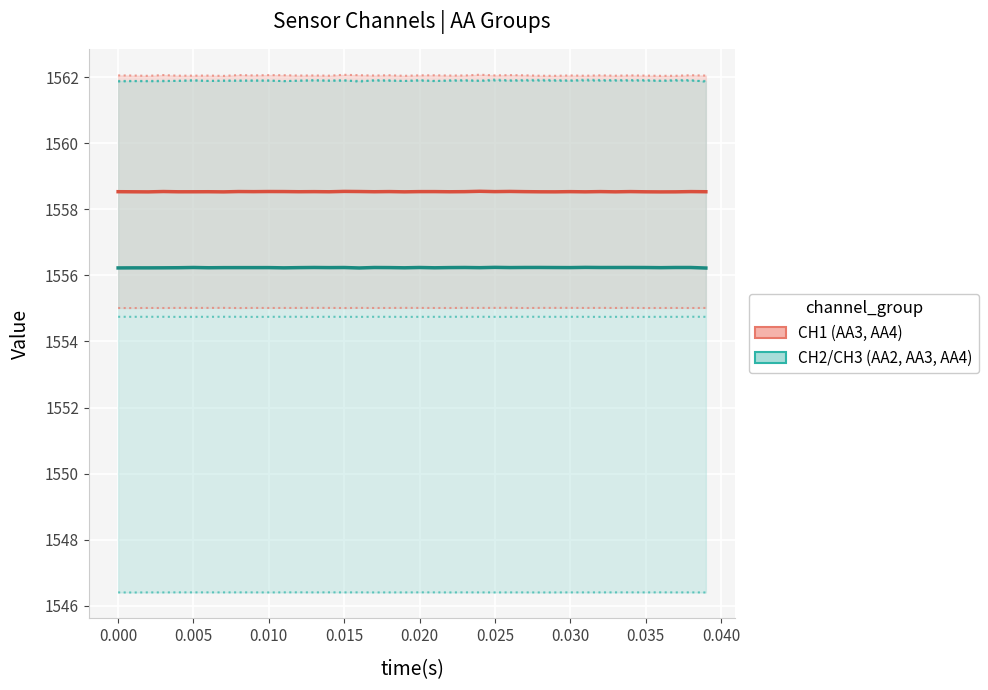

True or false: CH2 | AA2 and CH1 | AA3 cross at least once.

False